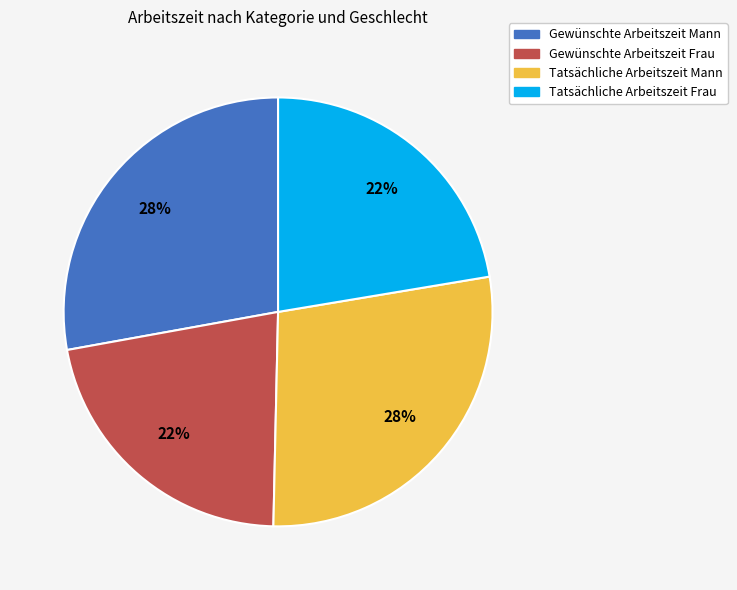

Is there any slice that represents more than half of the pie?

No